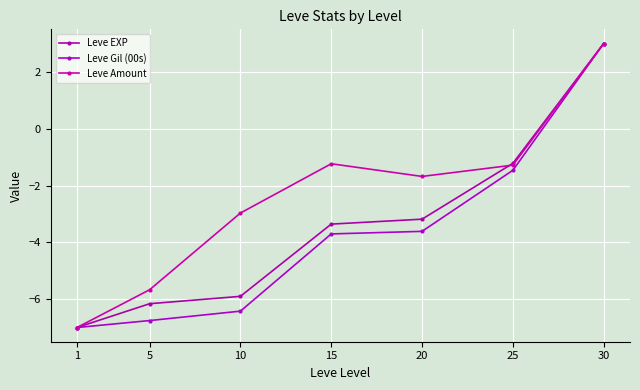

Reading left to right, list all the values displayed in this chart.

Leve EXP: -7.0	-6.2	-5.9	-3.4	-3.2	-1.2	3.0
Leve Gil (00s): -7.0	-6.8	-6.4	-3.7	-3.6	-1.5	3.0
Leve Amount: -7.0	-5.7	-3.0	-1.2	-1.7	-1.3	3.0